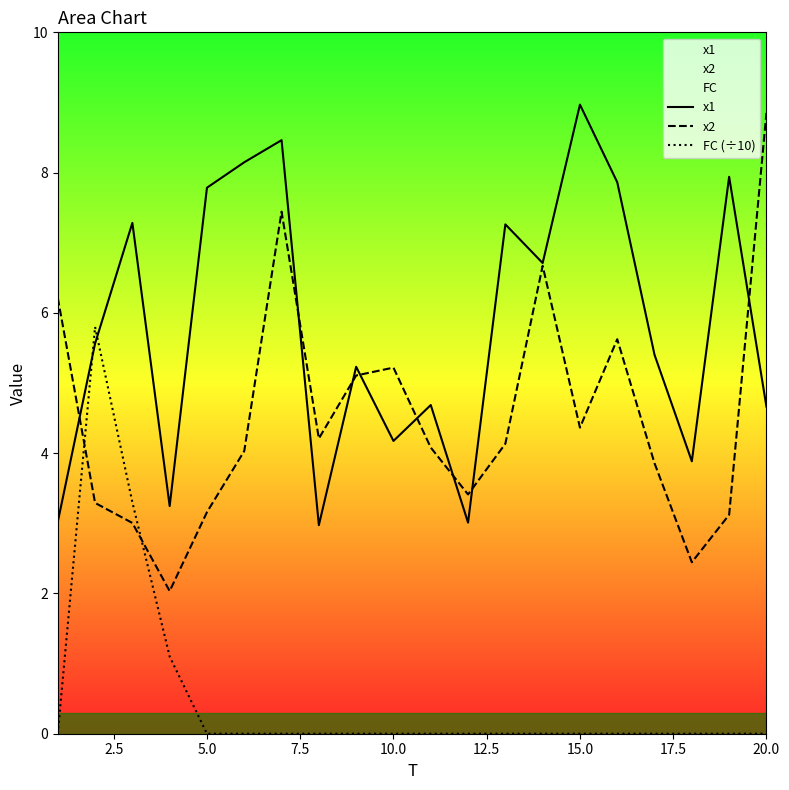

Does the chart have visible grid lines?

No